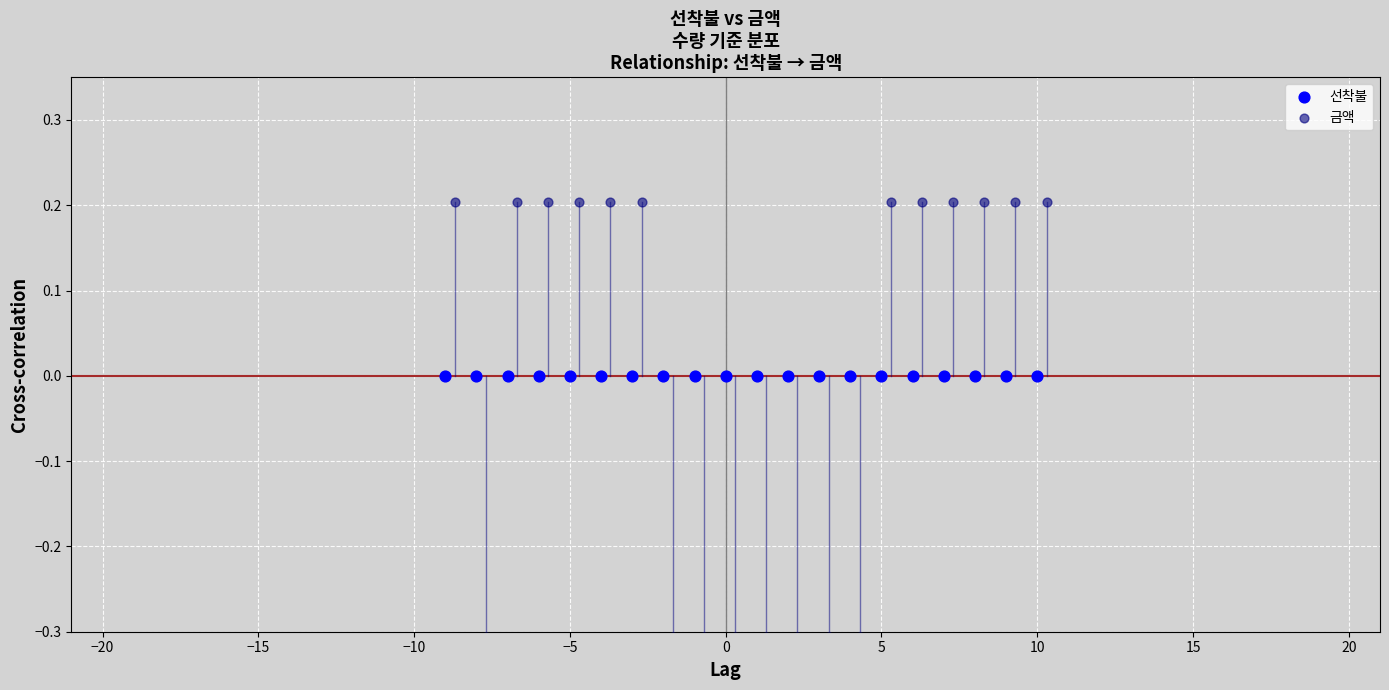

Which series reaches the minimum Y coordinate?

금액